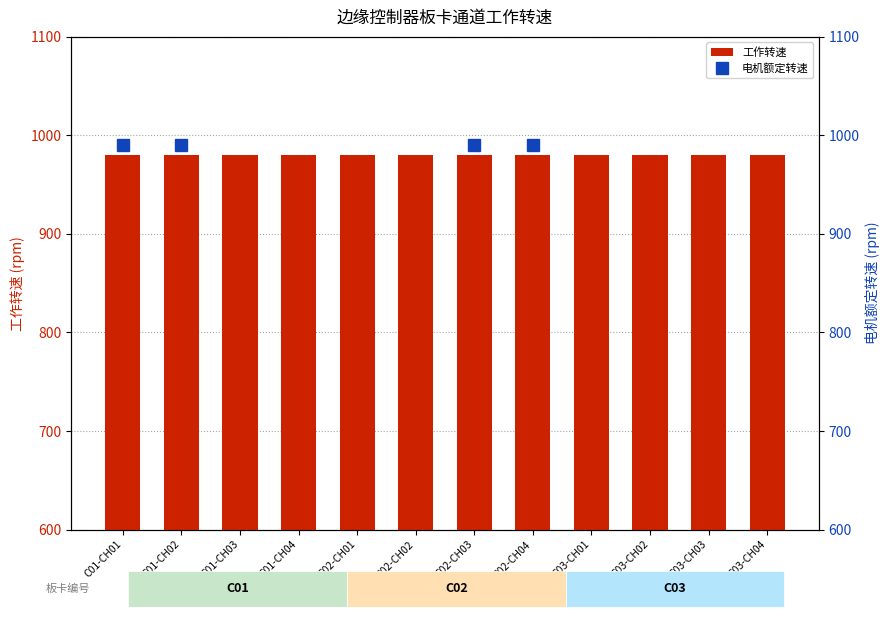

The value of 工作转速 at C02-CH01 is 980.0. True or false?

True